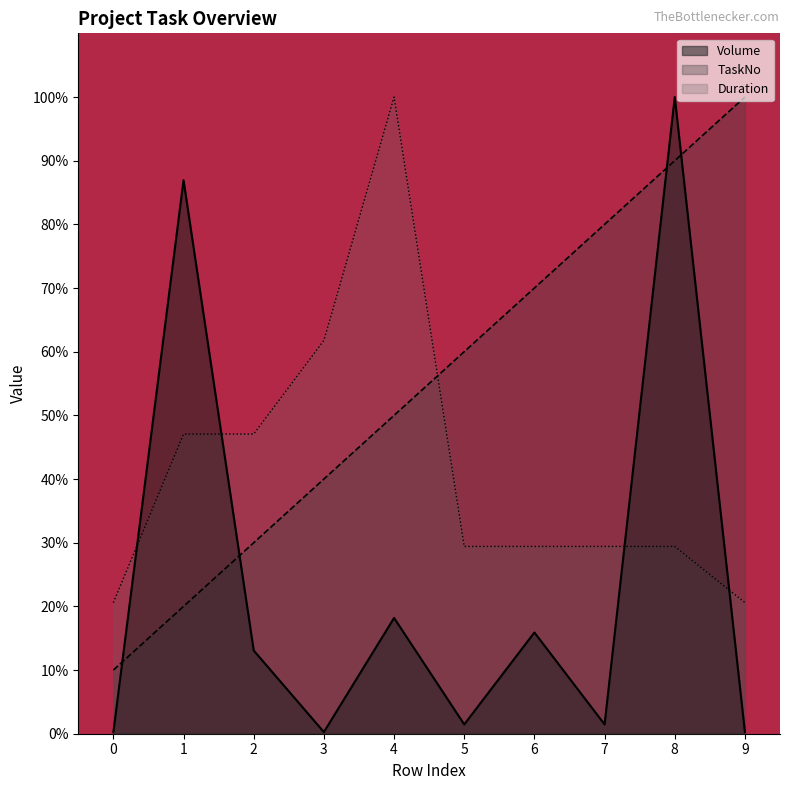

What is the average value of the Duration series?

41.5